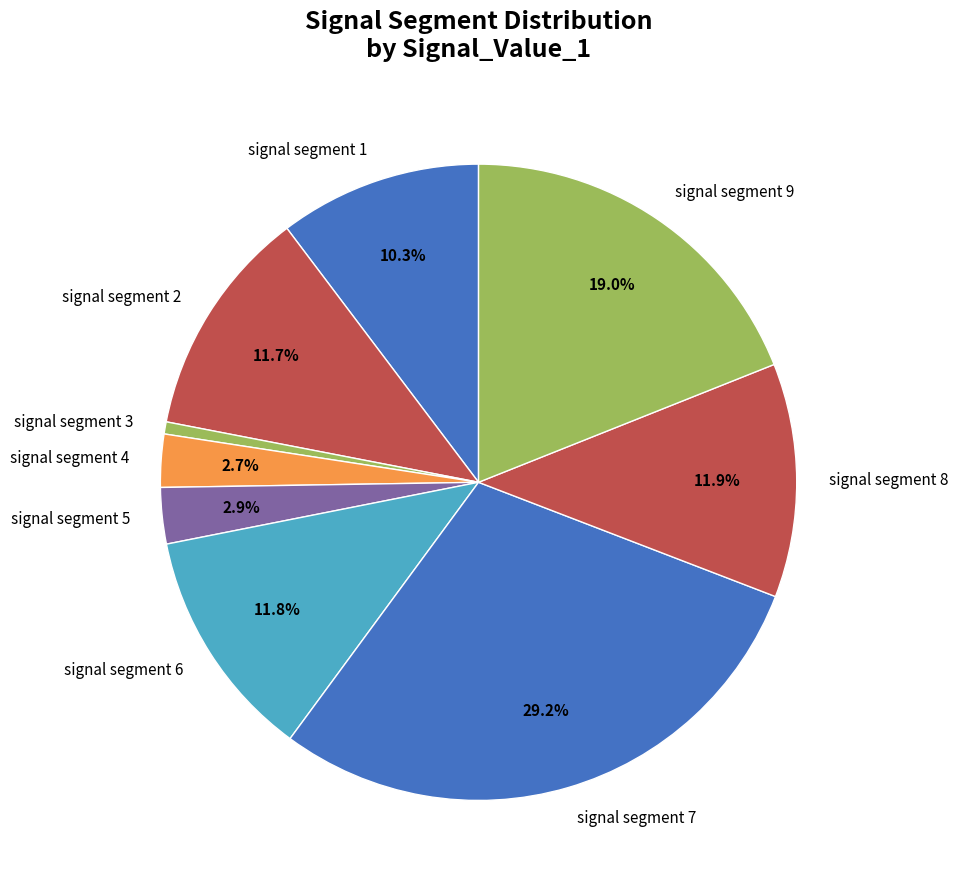

Does signal segment 4 represent more than half of the total?

No